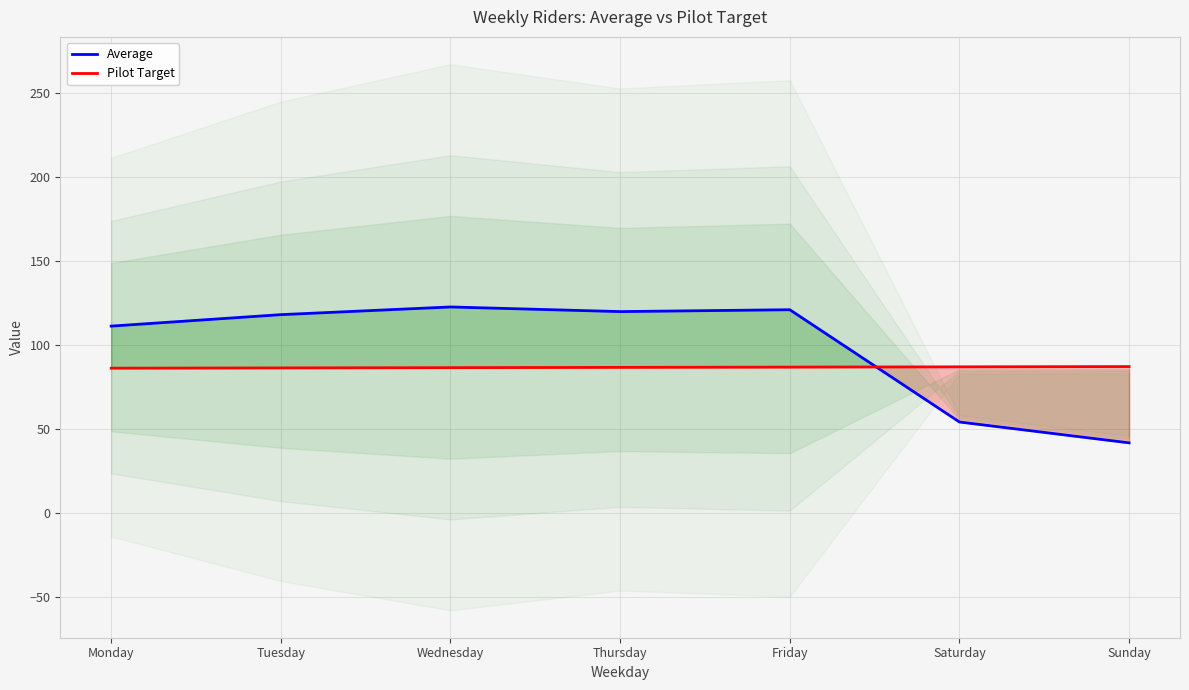

What is the smallest value displayed?

41.6